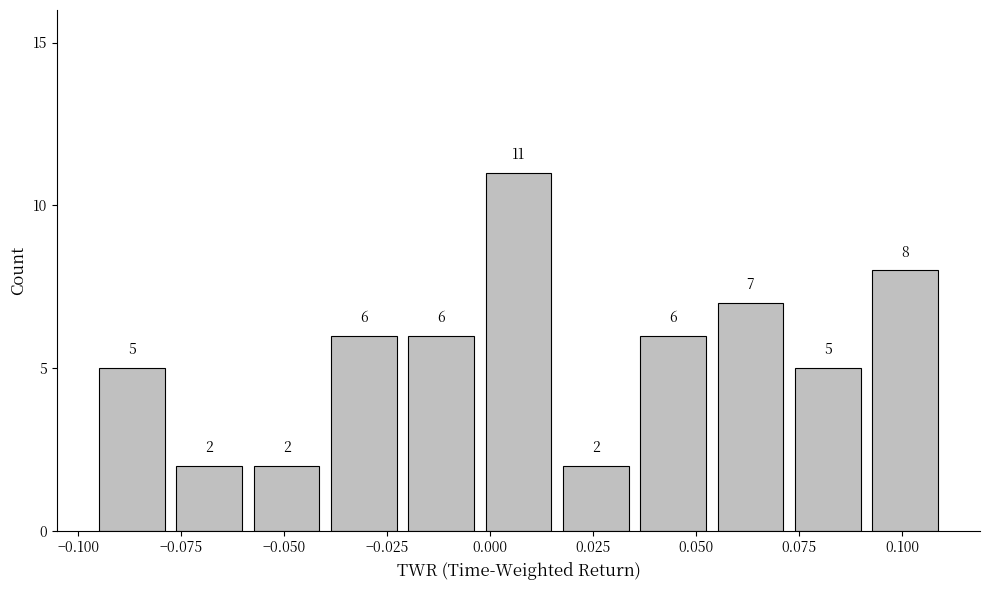

Read against the x-axis, roughly where is the centre of the tallest bar?

0.005